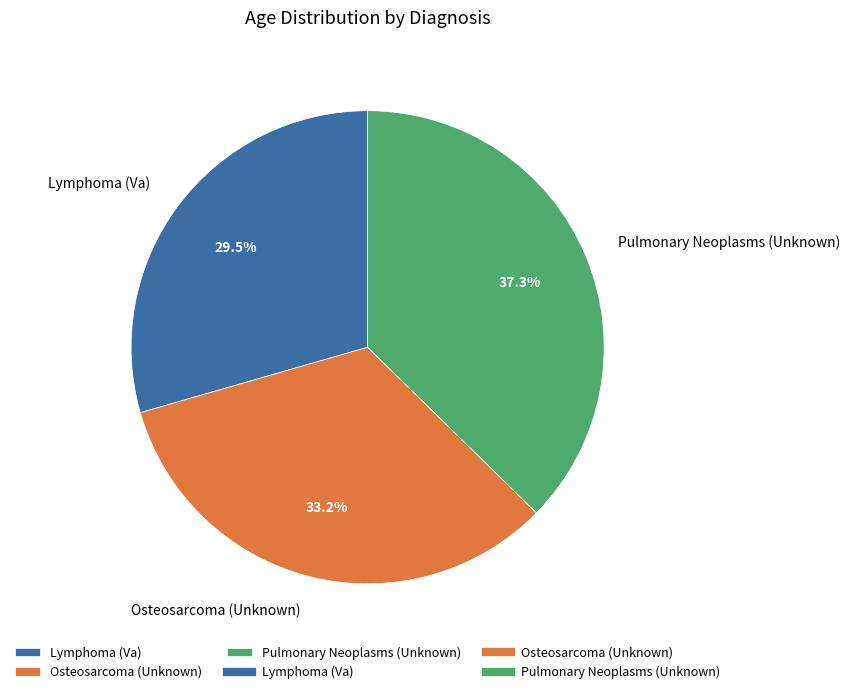

Rank the categories by value from highest to lowest.

Pulmonary Neoplasms (Unknown), Osteosarcoma (Unknown), Lymphoma (Va)